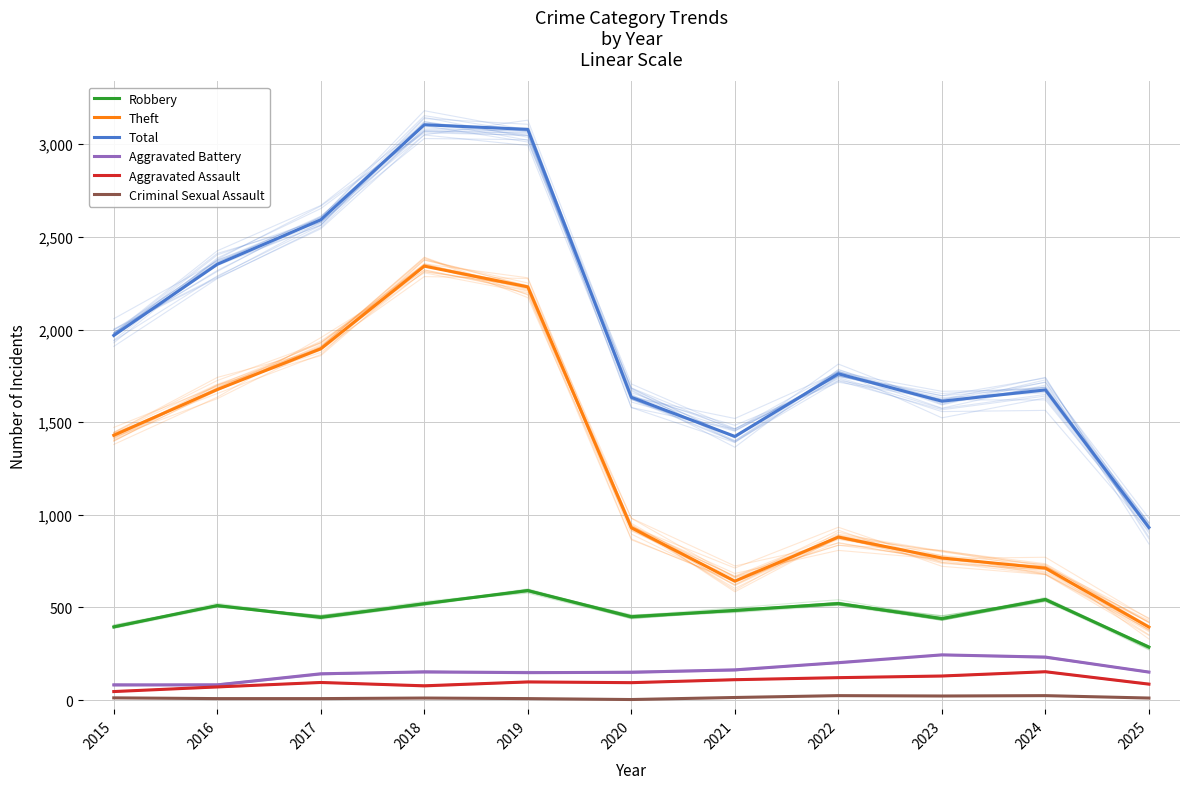

How many lines are shown in the chart?

6